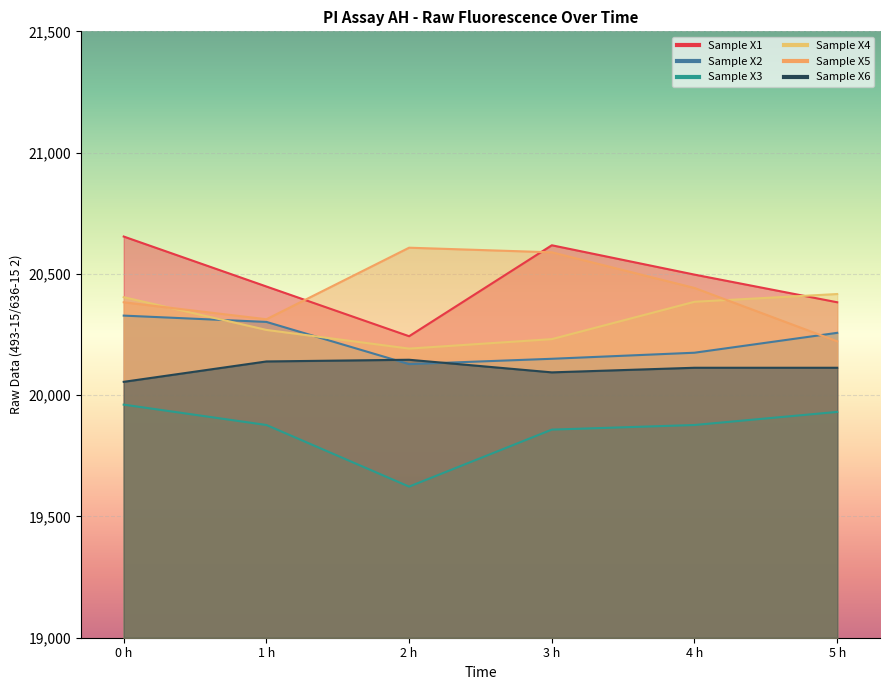

What is the difference between the maximum and minimum values in the Sample X3 series?

338